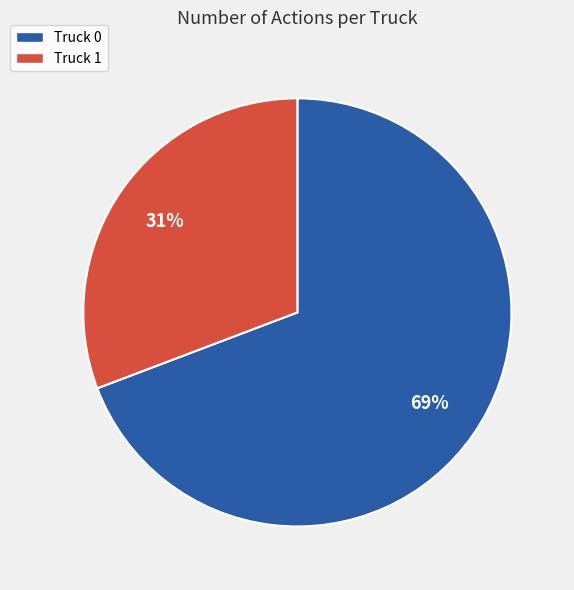

Which has a higher value, Truck 1 or Truck 0?

Truck 0